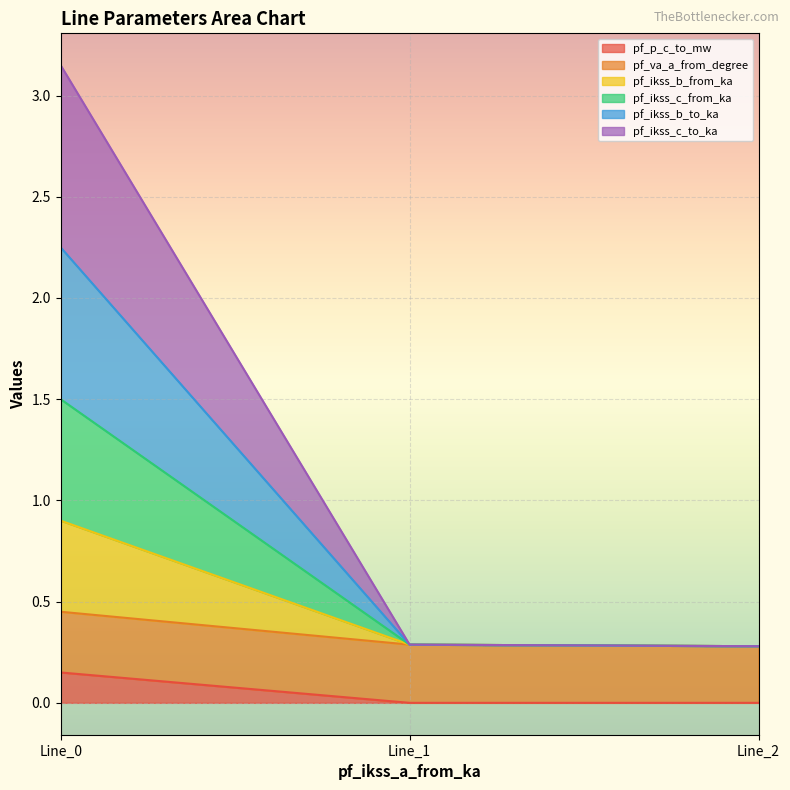

What are all the series names shown in the legend?

pf_p_c_to_mw, pf_va_a_from_degree, pf_ikss_b_from_ka, pf_ikss_c_from_ka, pf_ikss_b_to_ka, pf_ikss_c_to_ka